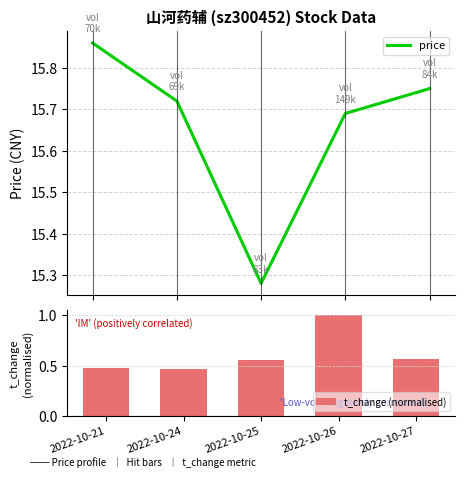

Rank the categories by t_change (normalised) value from lowest to highest.

2022-10-24, 2022-10-21, 2022-10-25, 2022-10-27, 2022-10-26